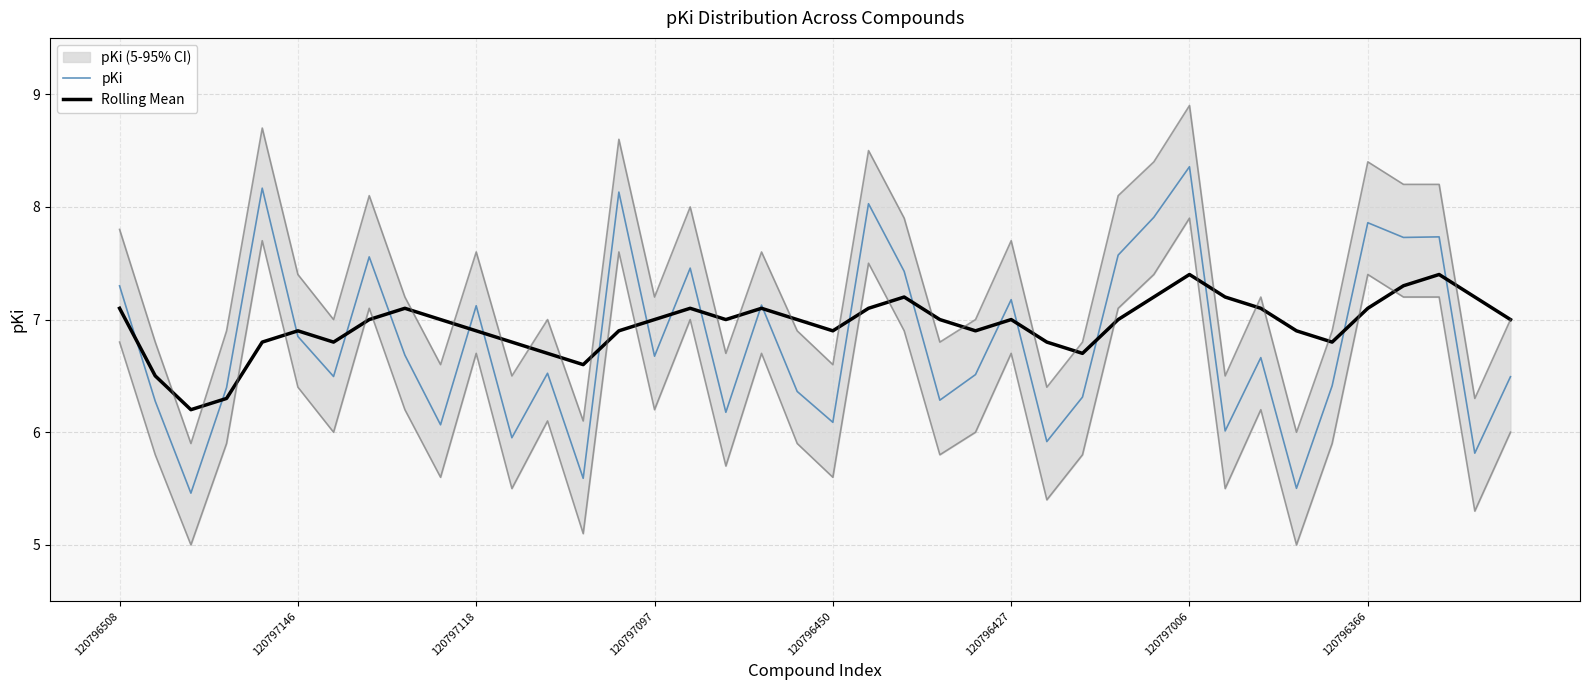

Reading left to right, what are all the values shown in this chart?

pKi: 7.3	6.3	5.5	6.4	8.2	6.9	6.5	7.6	6.7	6.1	7.1	6.0	6.5	5.6	8.1	6.7	7.5	6.2	7.1	6.4	6.1	8.0	7.4	6.3	6.5	7.2	5.9	6.3	7.6	7.9	8.4	6.0	6.7	5.5	6.4	7.9	7.7	7.7	5.8	6.5
Rolling Mean: 7.1	6.5	6.2	6.3	6.8	6.9	6.8	7.0	7.1	7.0	6.9	6.8	6.7	6.6	6.9	7.0	7.1	7.0	7.1	7.0	6.9	7.1	7.2	7.0	6.9	7.0	6.8	6.7	7.0	7.2	7.4	7.2	7.1	6.9	6.8	7.1	7.3	7.4	7.2	7.0